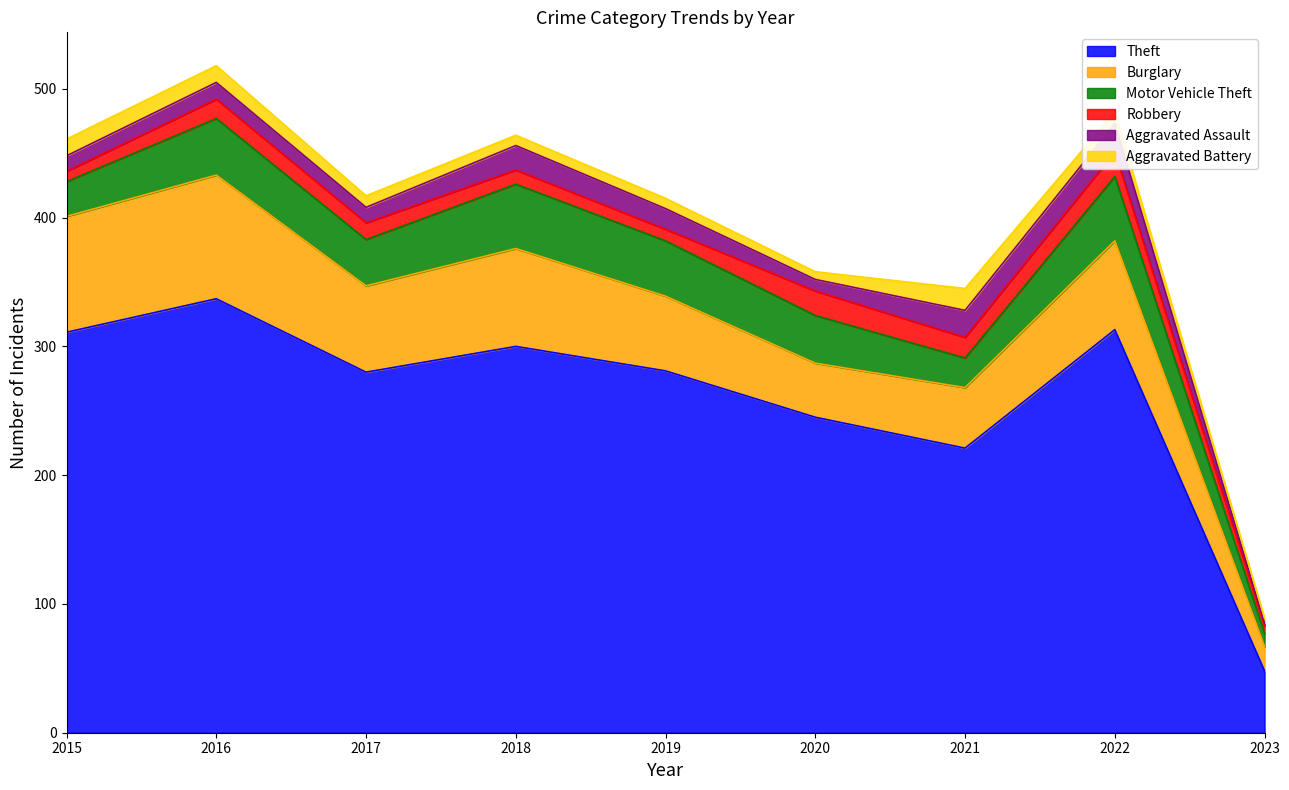

The Aggravated Assault series shows 9 at 2020. True or false?

True